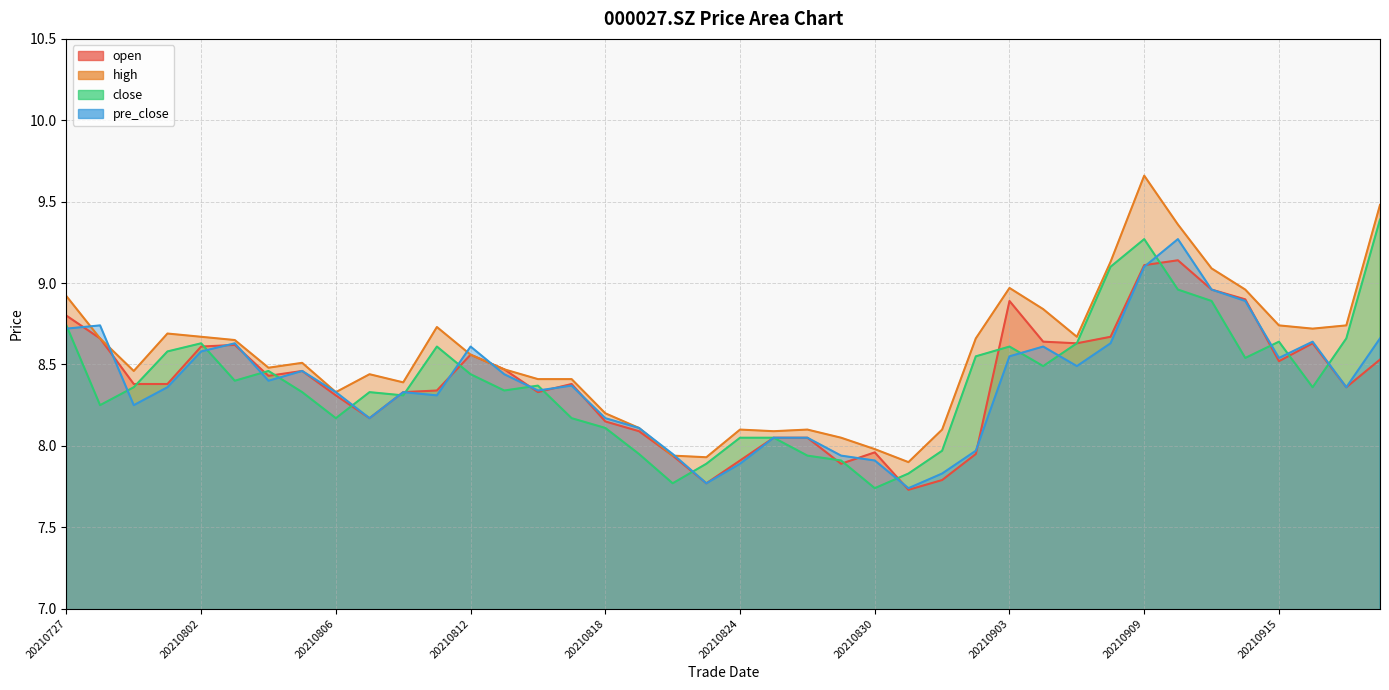

Does the chart have visible grid lines?

Yes